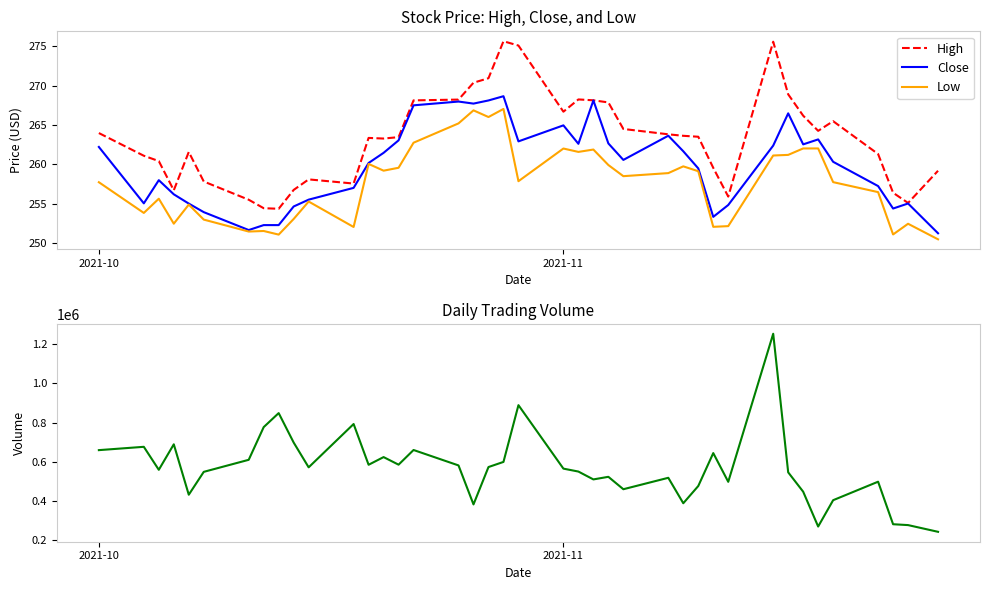

List the series in order of their peak value, highest first.

Volume, High, Close, Low